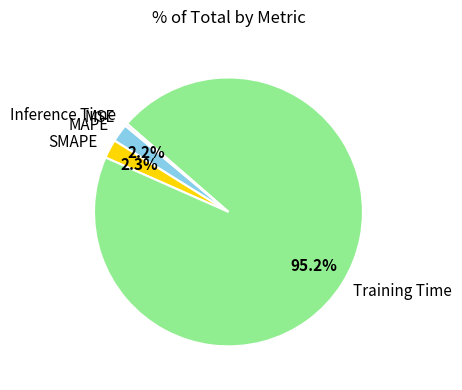

Does any single category account for the majority?

Yes